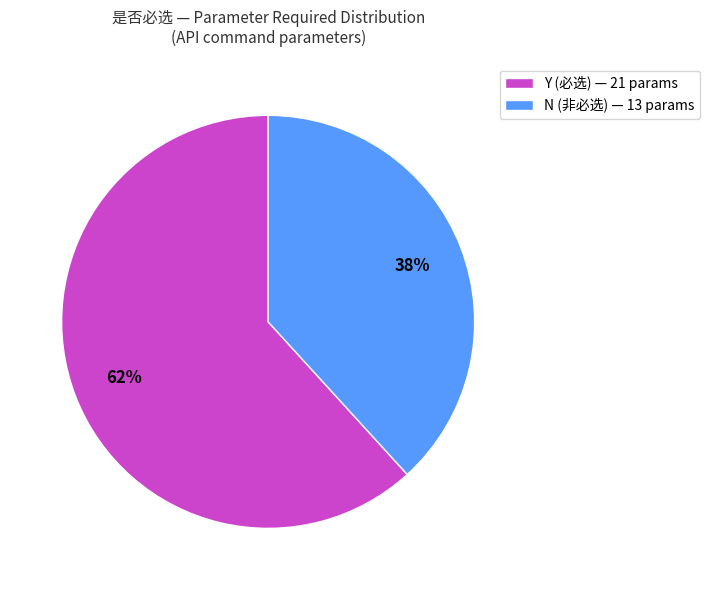

Is it true that Y (必选) — 21 params is 70% of the pie?

False